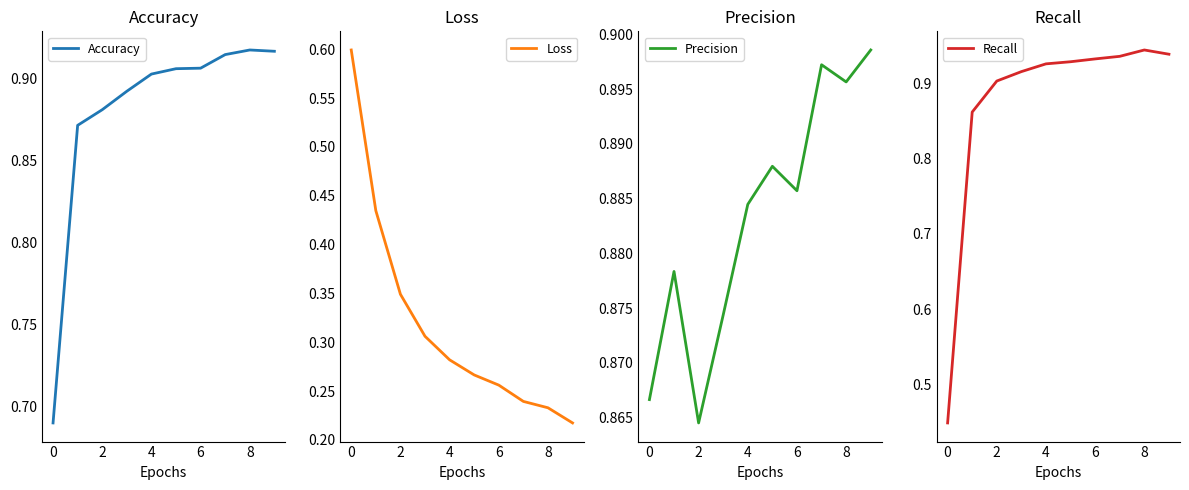

In Precision, how many points are lower than both neighbors (excluding endpoints)?

3